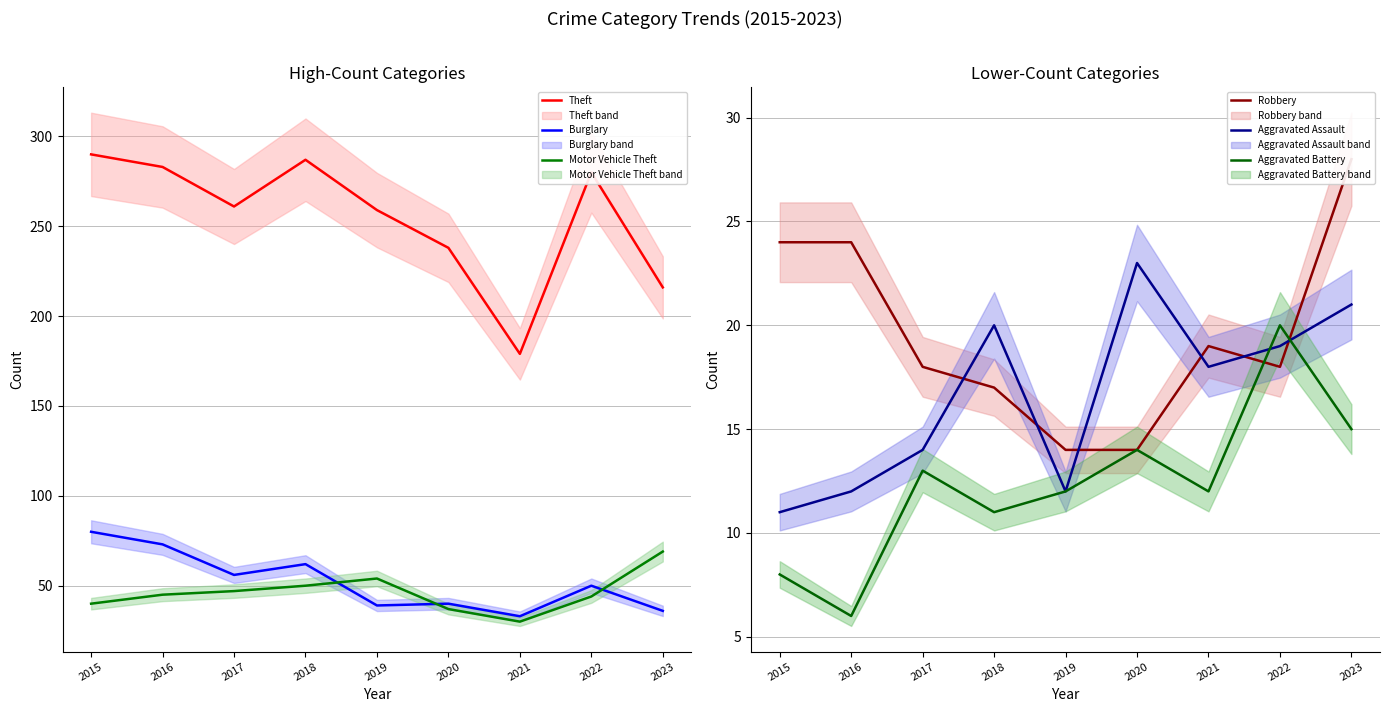

True or false: Burglary and Robbery cross at least once.

False